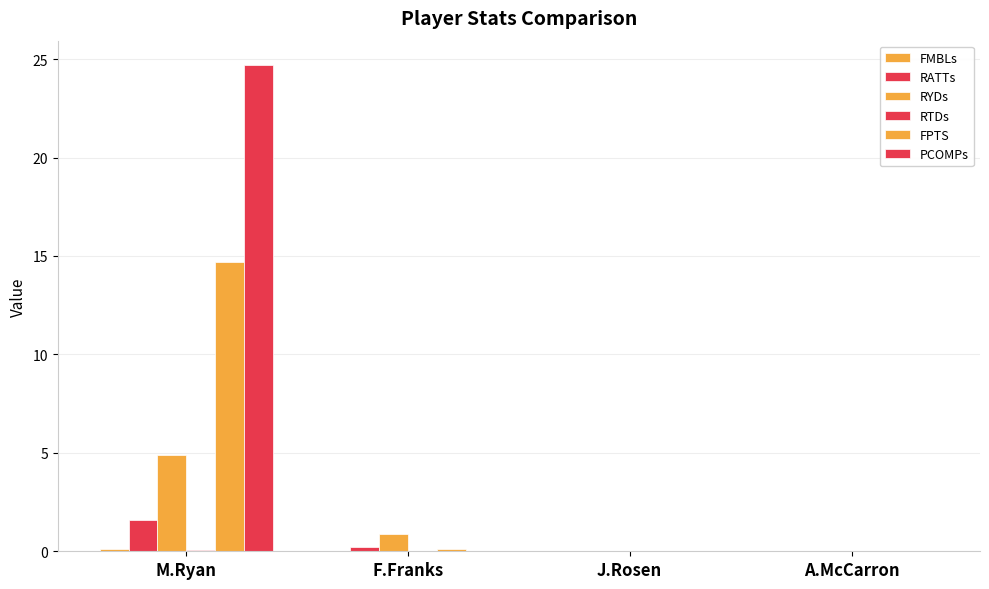

Does the chart contain stacked bars?

No